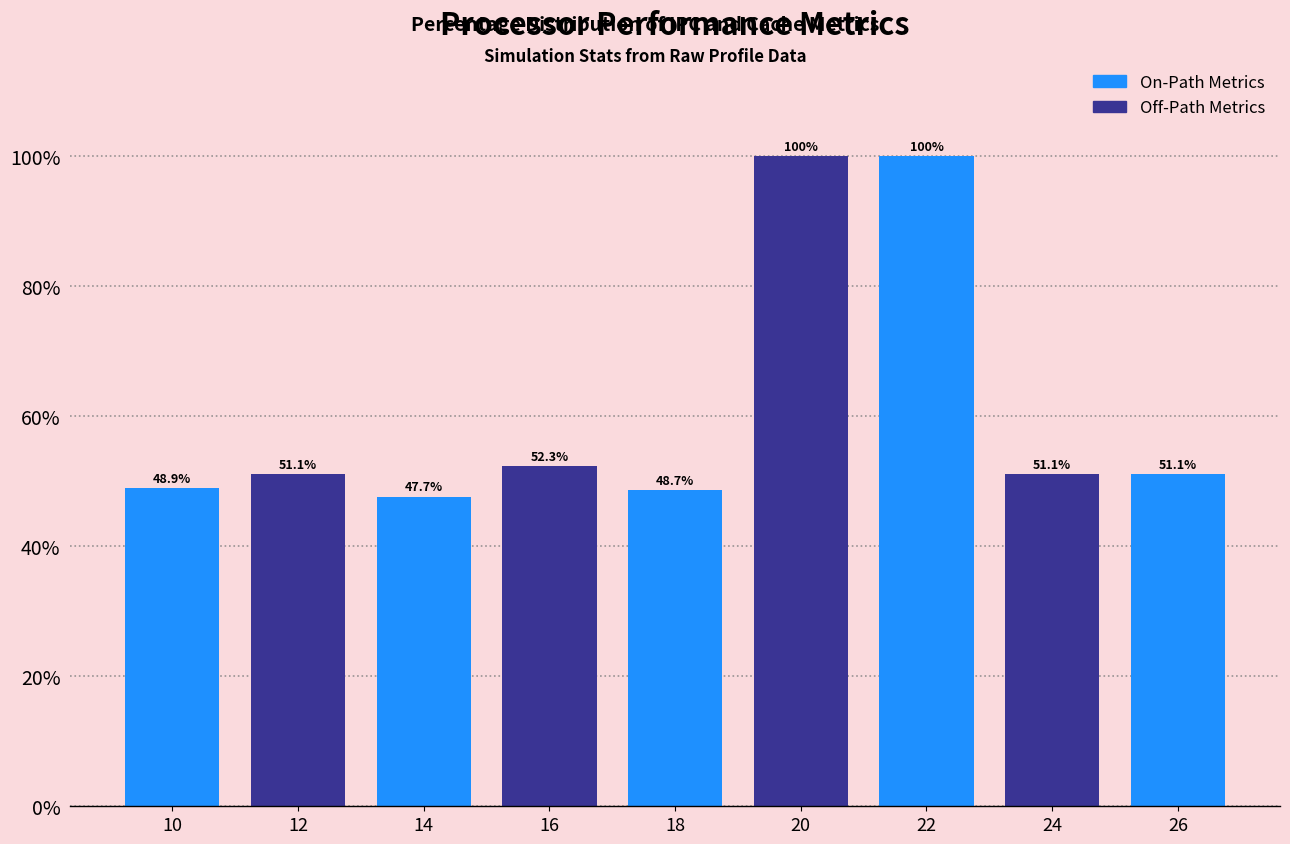

Reading left to right, list all the values displayed in this chart.

48.9	51.1	47.7	52.3	48.7	100.0	100.0	51.1	51.1